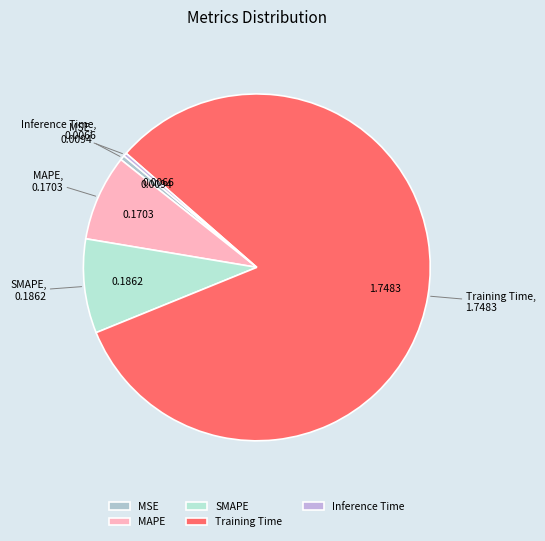

Which slice is the largest?

Training Time